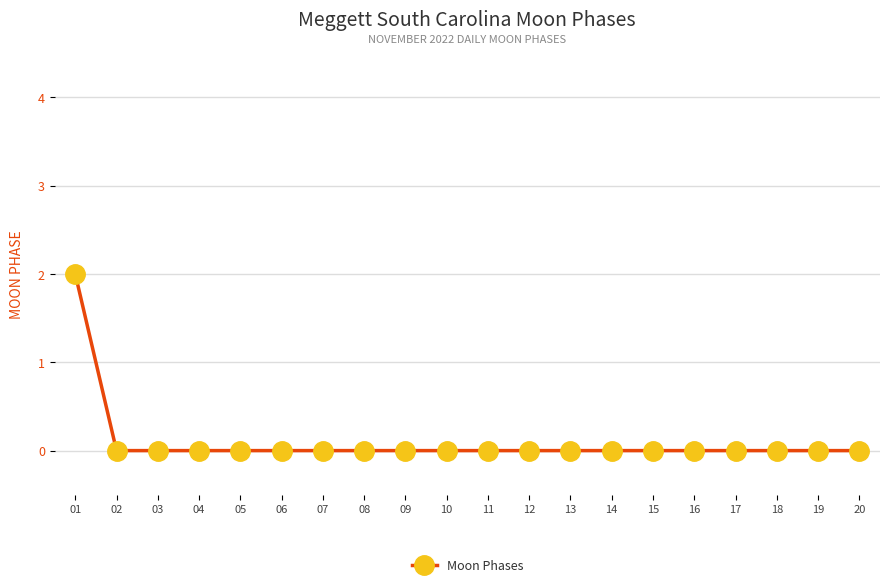

How many lines are shown in the chart?

1